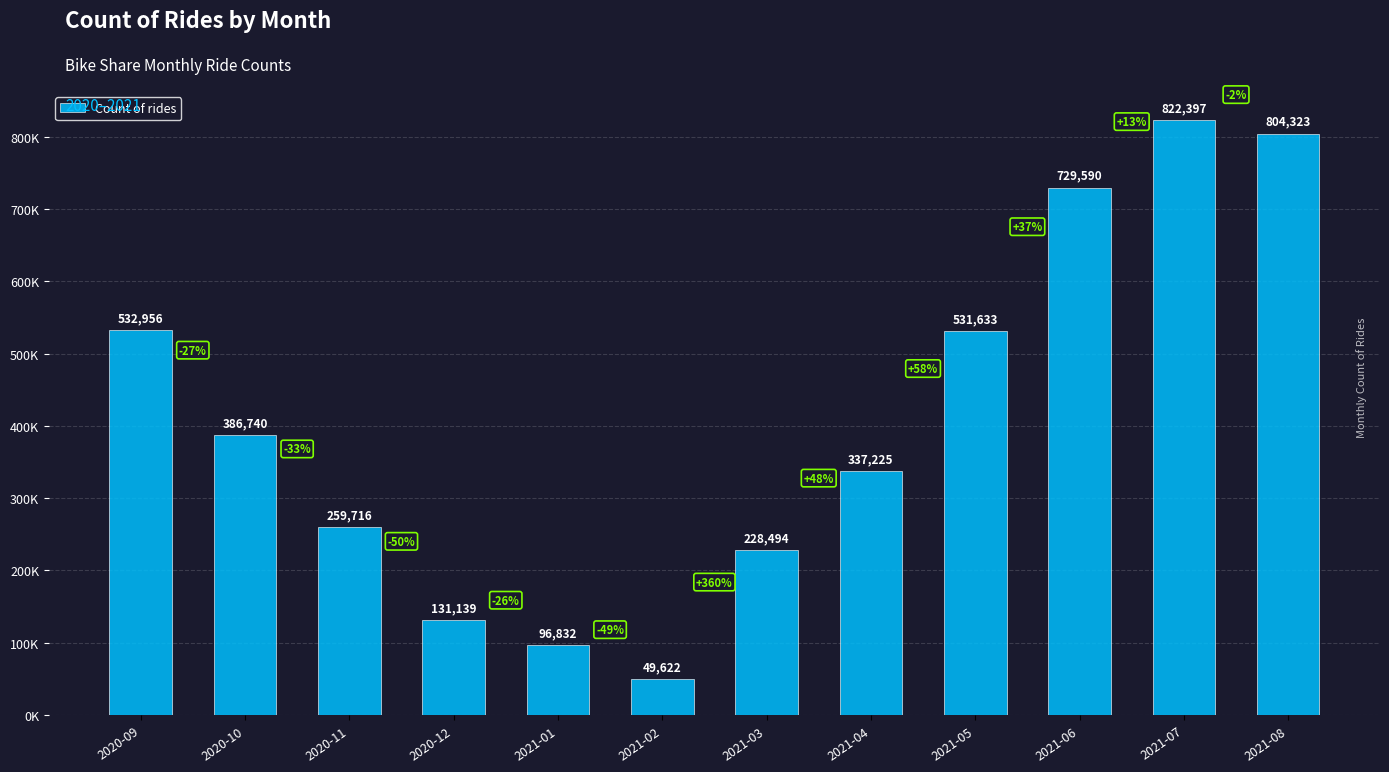

Approximately how many times larger is the value at 2021-06 compared to 2021-05?

1.4